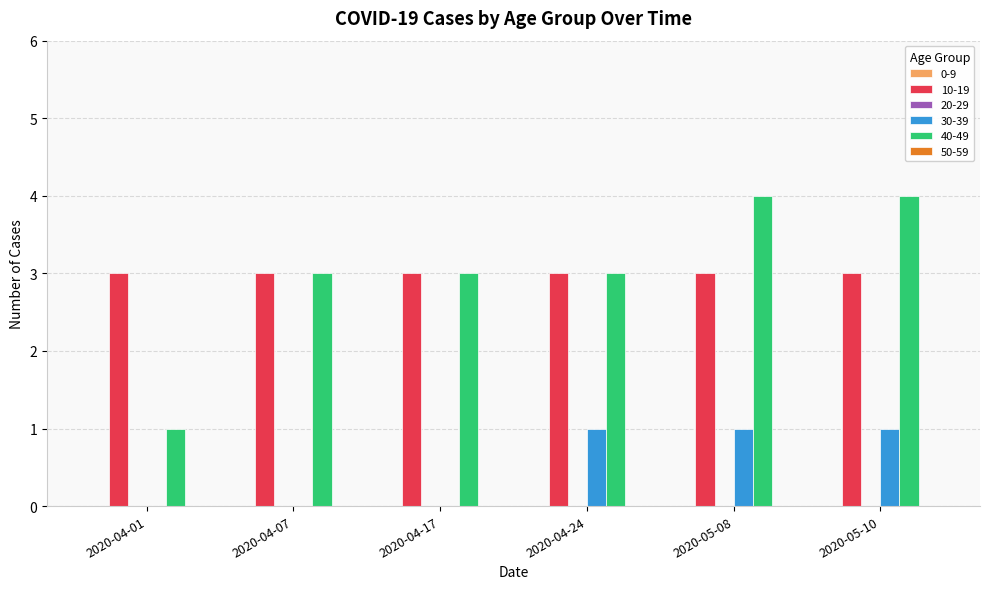

What is the highest value of the 10-19 series?

3